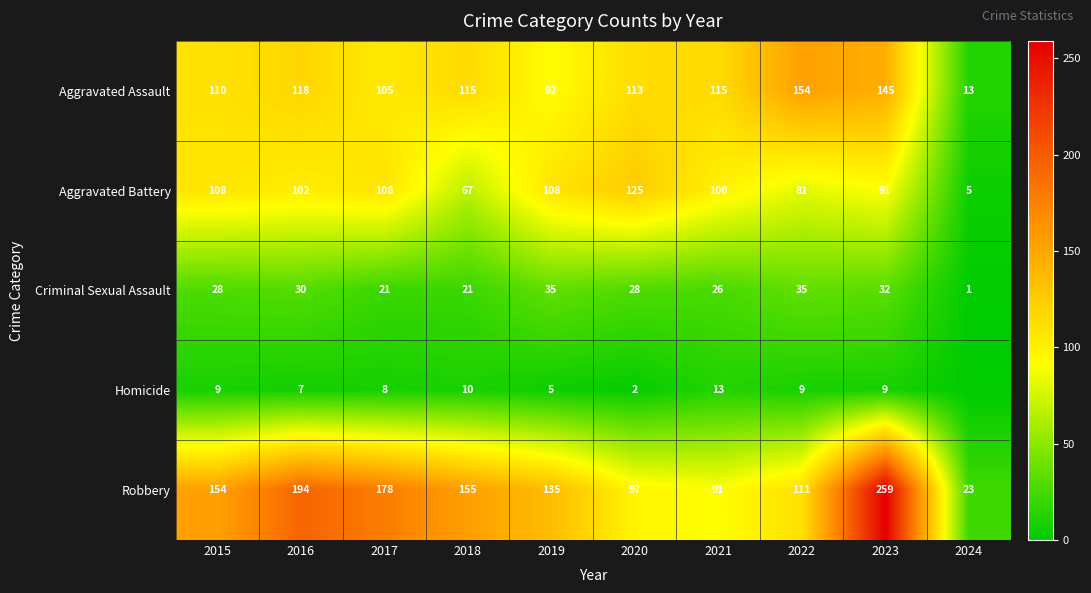

Rank the categories by Robbery value from lowest to highest.

2024, 2021, 2020, 2022, 2019, 2015, 2018, 2017, 2016, 2023